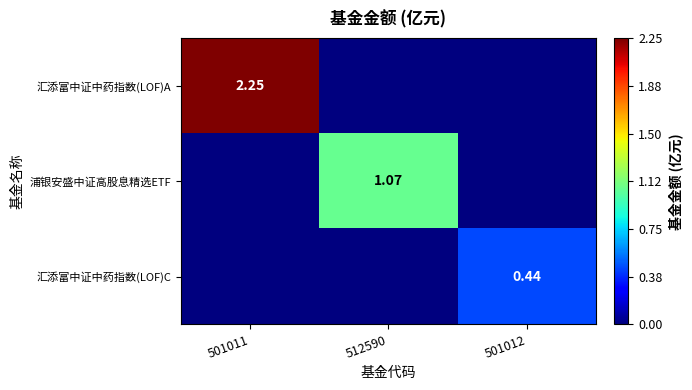

Is the value of 汇添富中证中药指数(LOF)A at 501011 greater than the value of 汇添富中证中药指数(LOF)C at 501012?

Yes